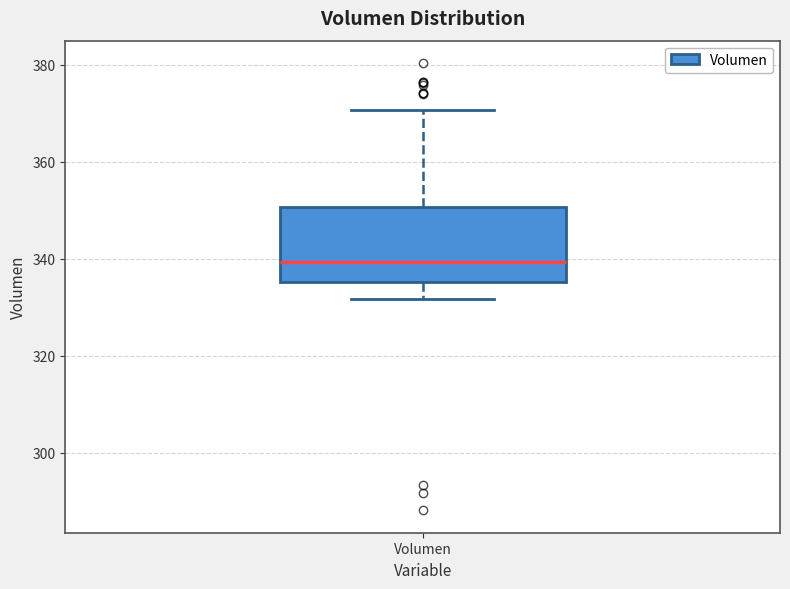

Where does the lower whisker of the box for Volumen end on the y-axis? The values are not printed on the chart, so give them approximately, as read against the axis.

332